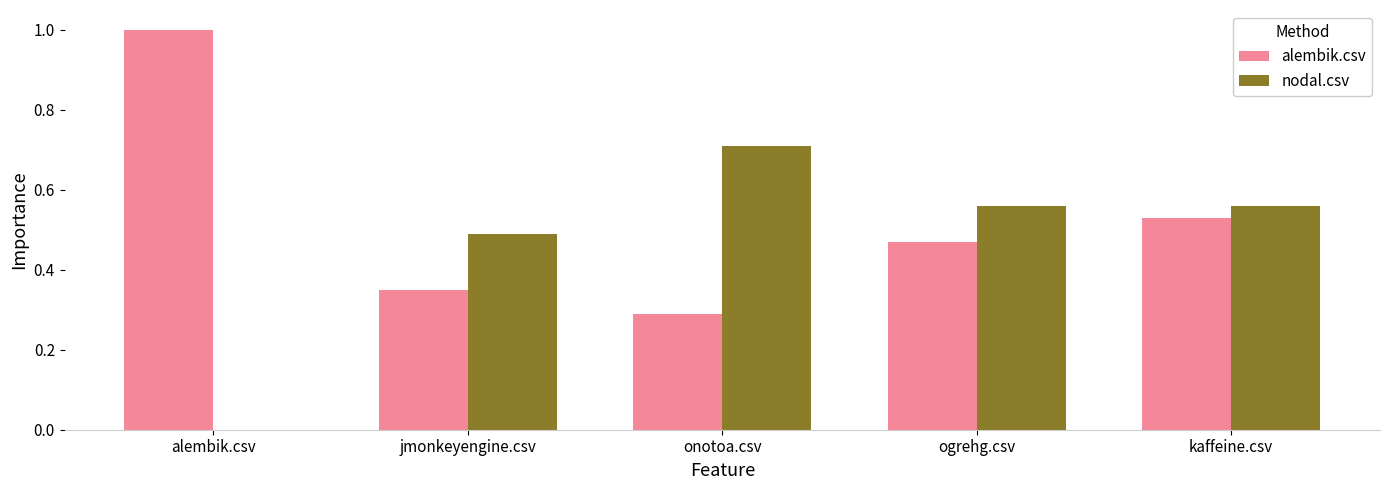

How many values in nodal.csv are above zero?

4